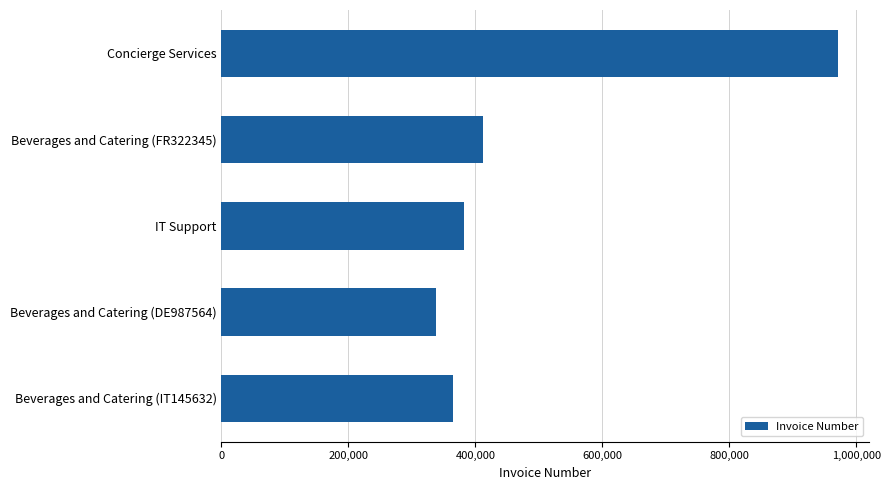

List the labels in order of value, smallest first.

Beverages and Catering (DE987564), Beverages and Catering (IT145632), IT Support, Beverages and Catering (FR322345), Concierge Services